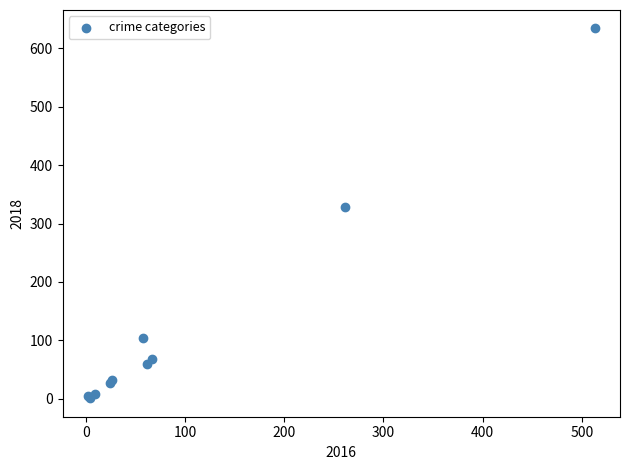

What Y value in the scatter plot is closest to 317?

328